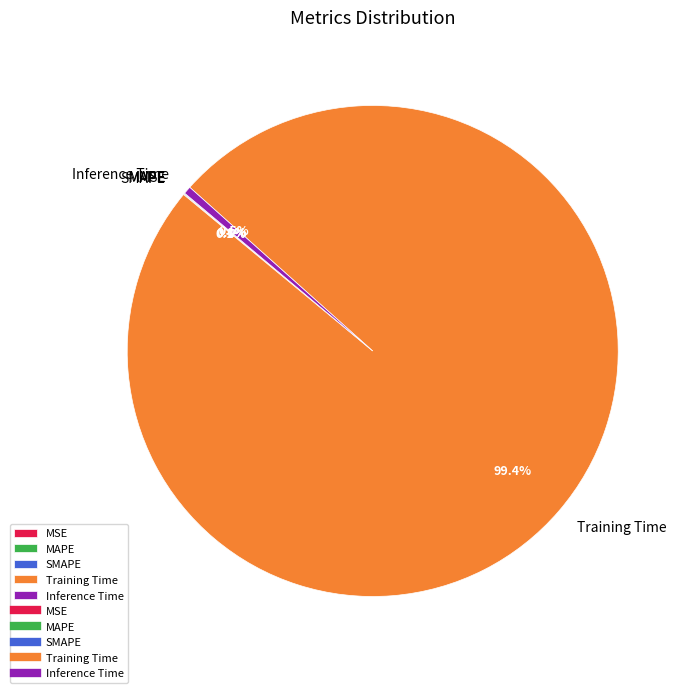

Which slice is the largest?

Training Time